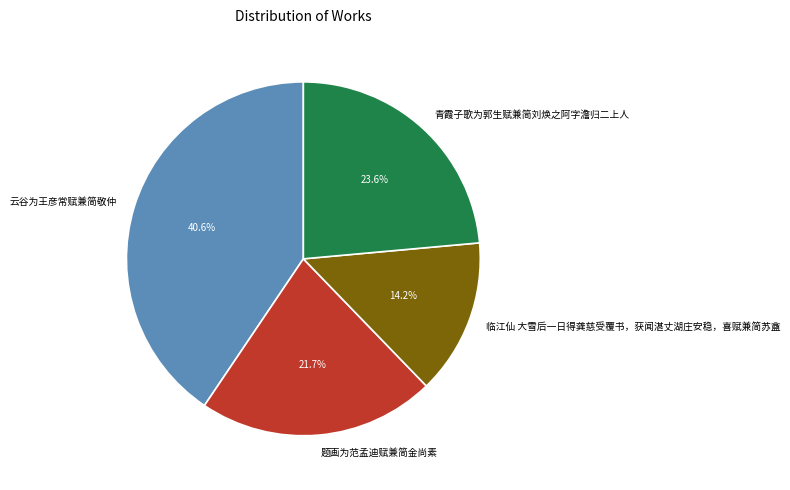

Which has a higher value, 题画为范孟迪赋兼简金尚素 or 临江仙 大雪后一日得龚慈受覆书，获闻湛丈湖庄安稳，喜赋兼简苏盦?

题画为范孟迪赋兼简金尚素